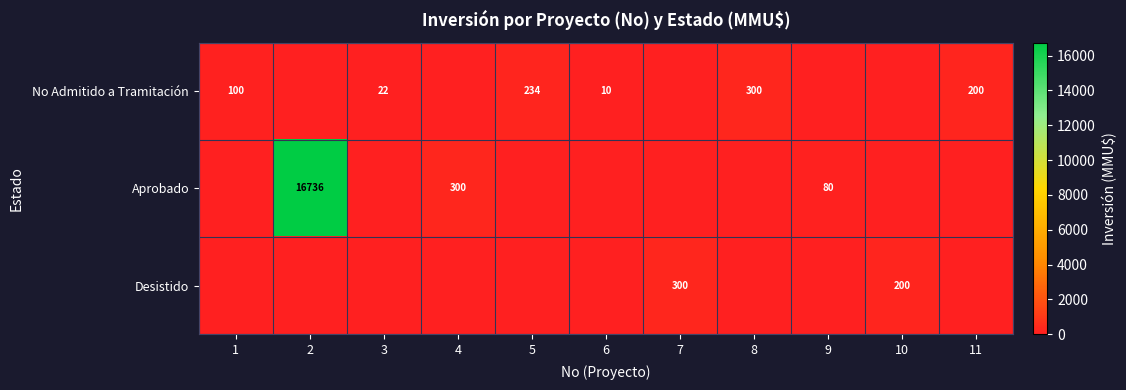

At which category is the sum across all series the highest?

2